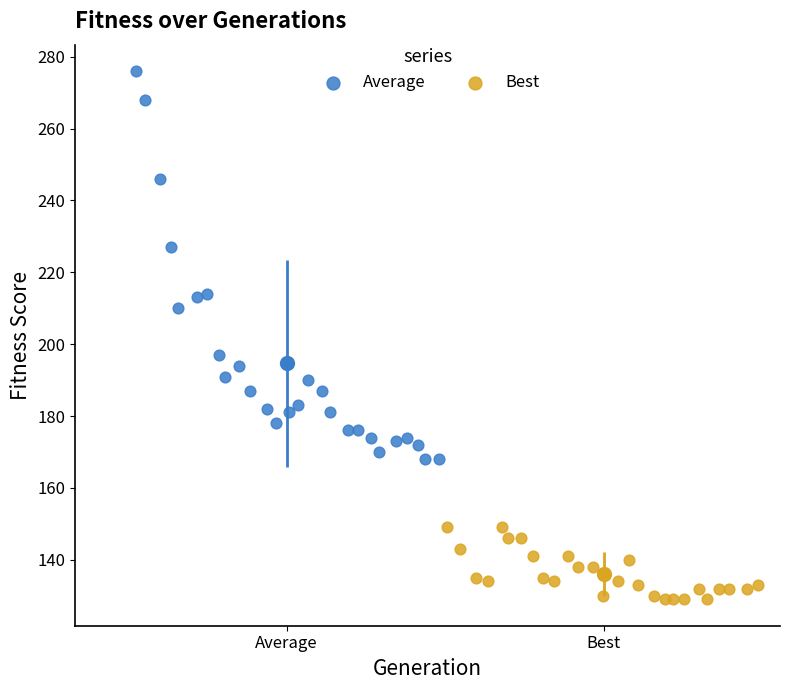

Which series contains the highest Y value?

Average